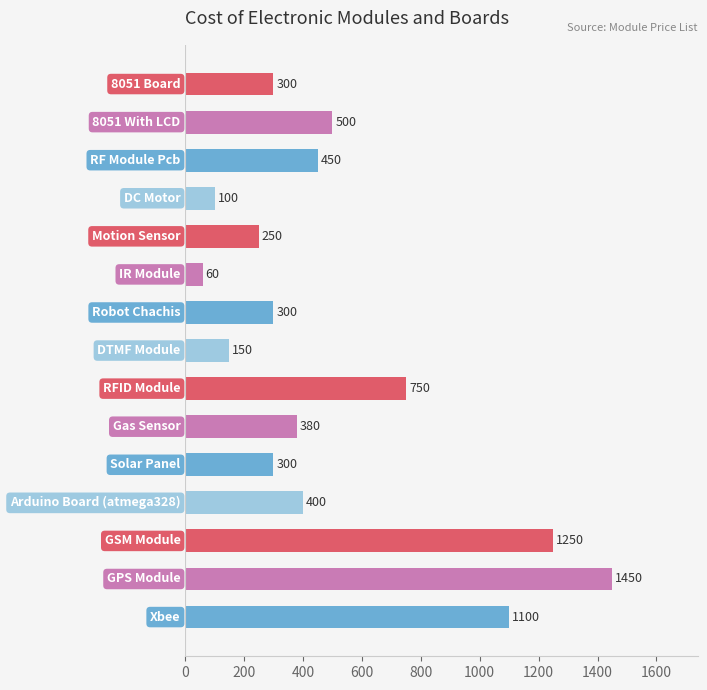

Reading top to bottom, extract all data points from this chart.

300	500	450	100	250	60	300	150	750	380	300	400	1250	1450	1100